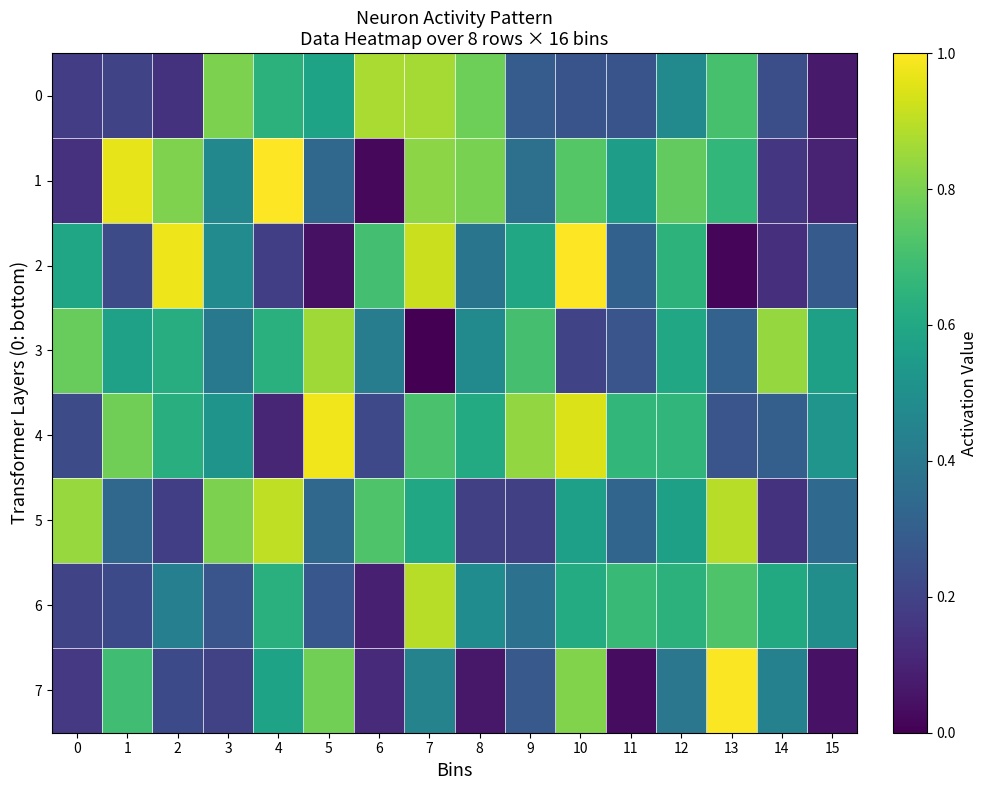

Which label corresponds to the largest value in the chart?

4